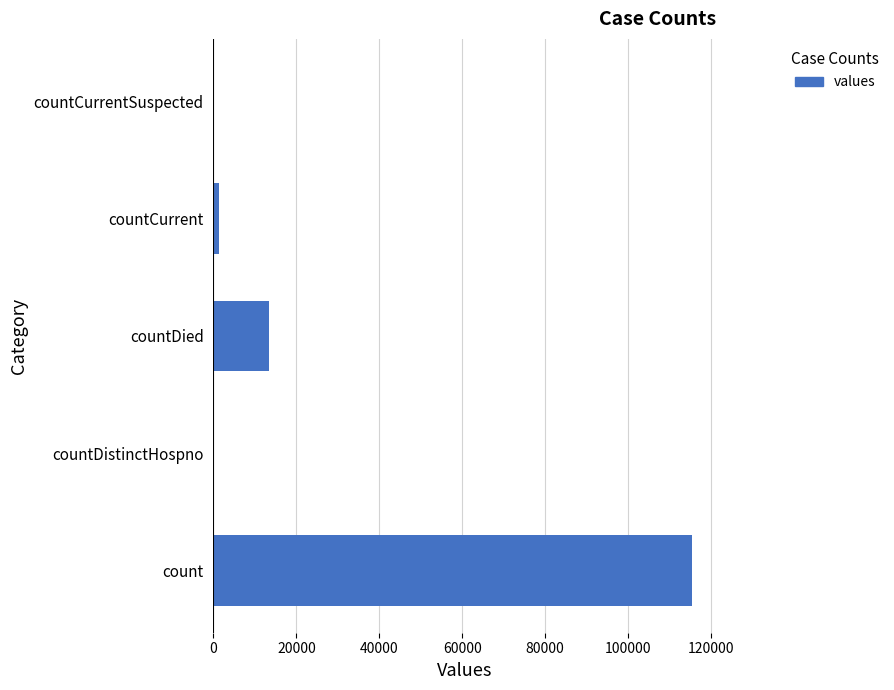

Which has a higher value, countDistinctHospno or countDied?

countDied